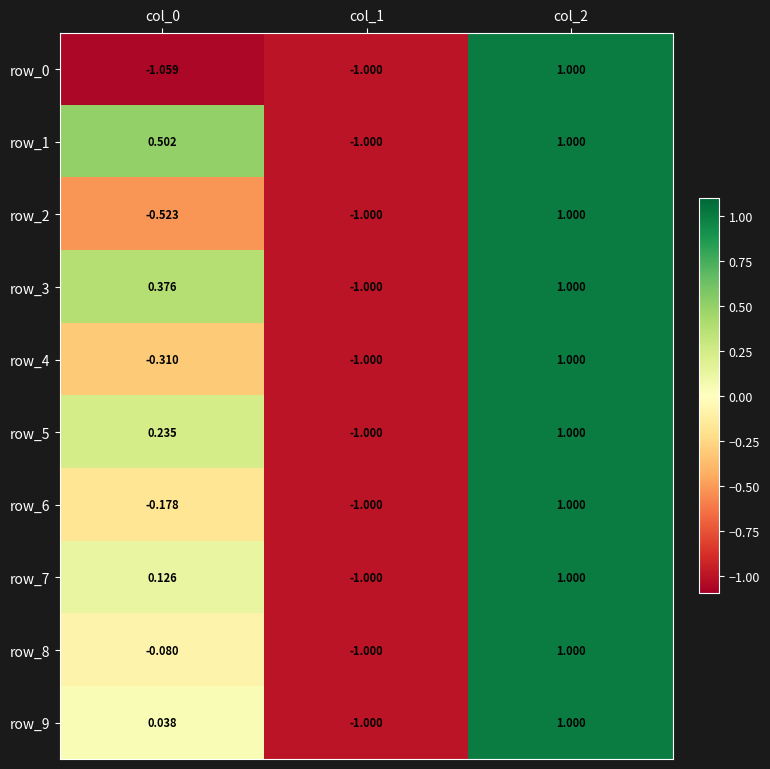

Is the value of row_2 at col_2 greater than the value of row_6 at col_1?

Yes